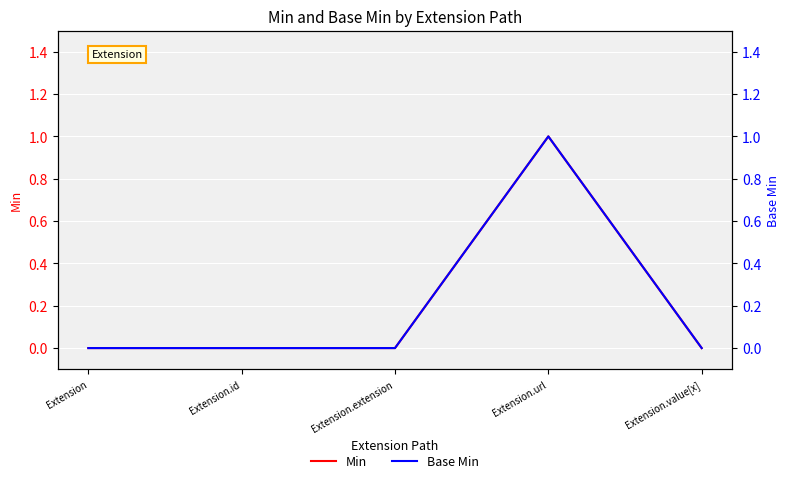

At which label does Min reach its minimum?

Extension